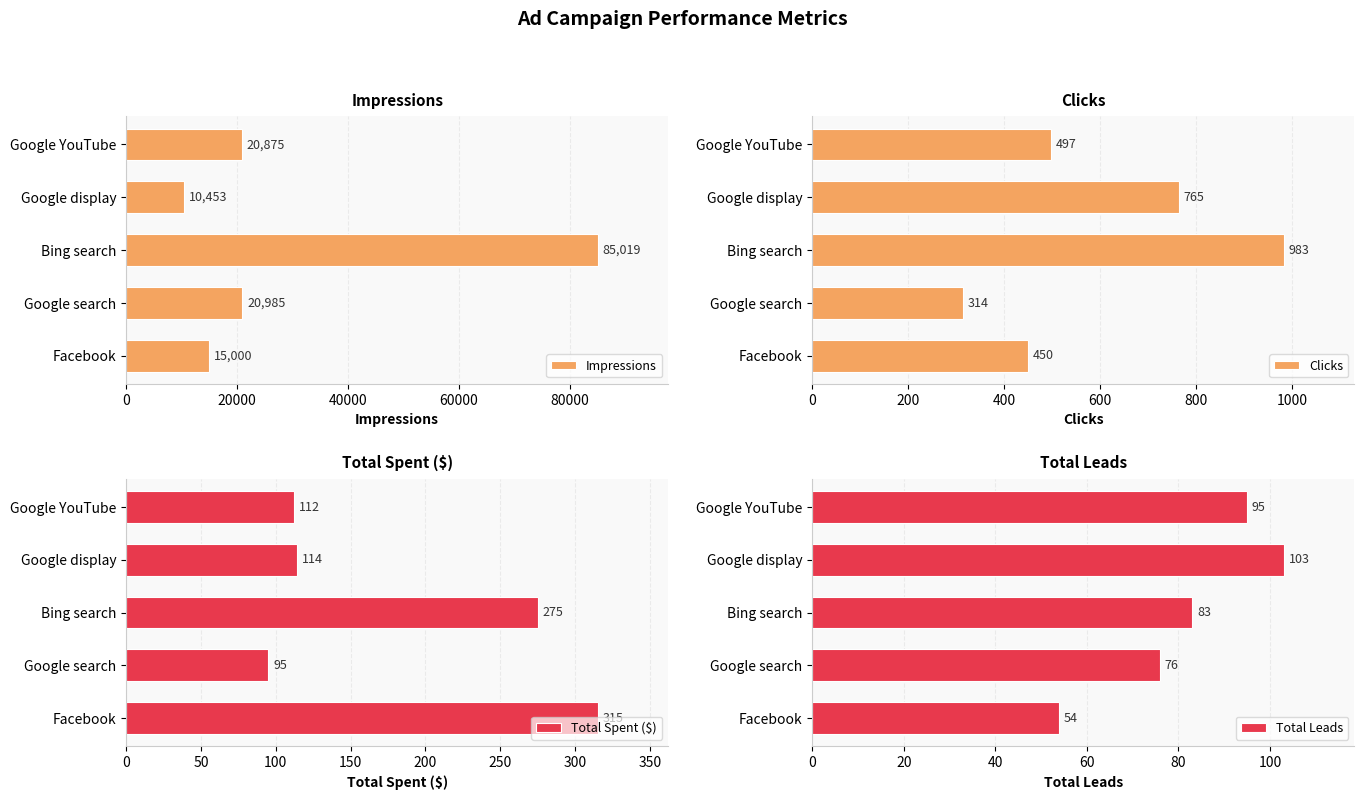

Is it true that Impressions equals 34603 at Google search?

False